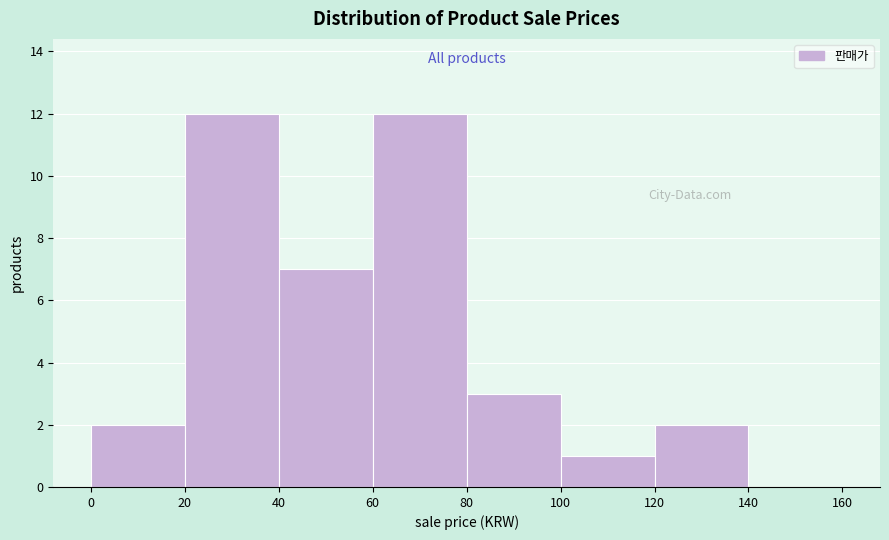

How tall is the bar that spans 80 to 100 on the x-axis? The values are not printed on the chart, so give them approximately, as read against the axis.

3